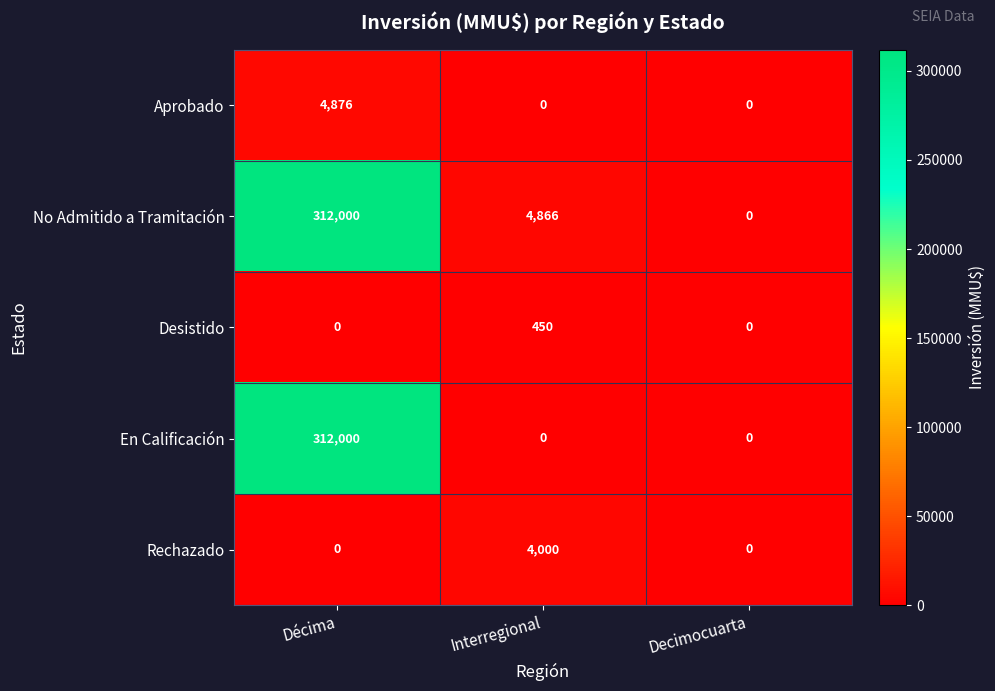

At which label does No Admitido a Tramitación first exceed 4866?

Décima